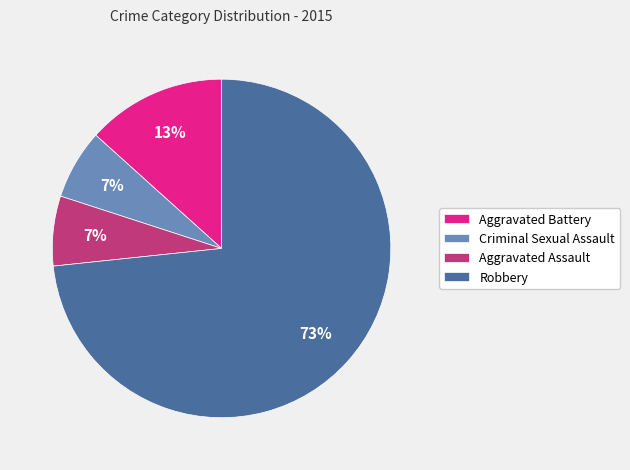

To the nearest percent, what is the average slice percentage?

25%